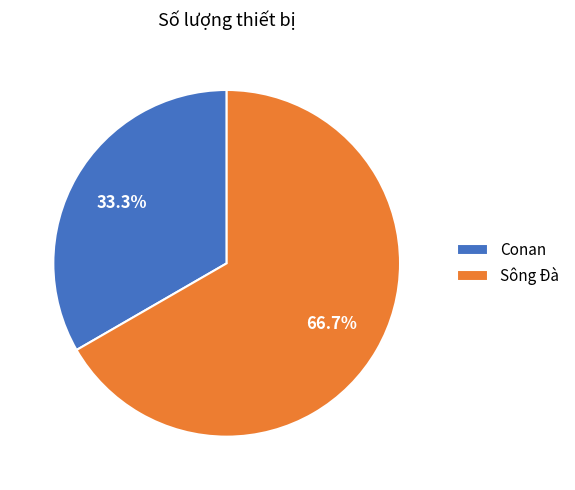

True or false: Sông Đà accounts for 55% of the total.

False